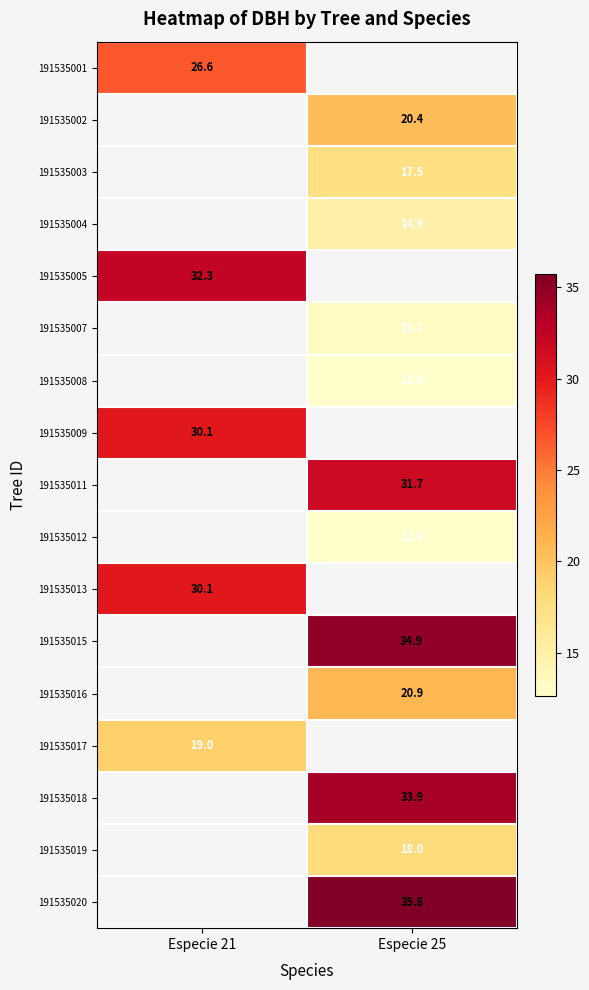

Is the value of 191535004 at Especie 25 greater than the value of 191535008 at Especie 21?

No